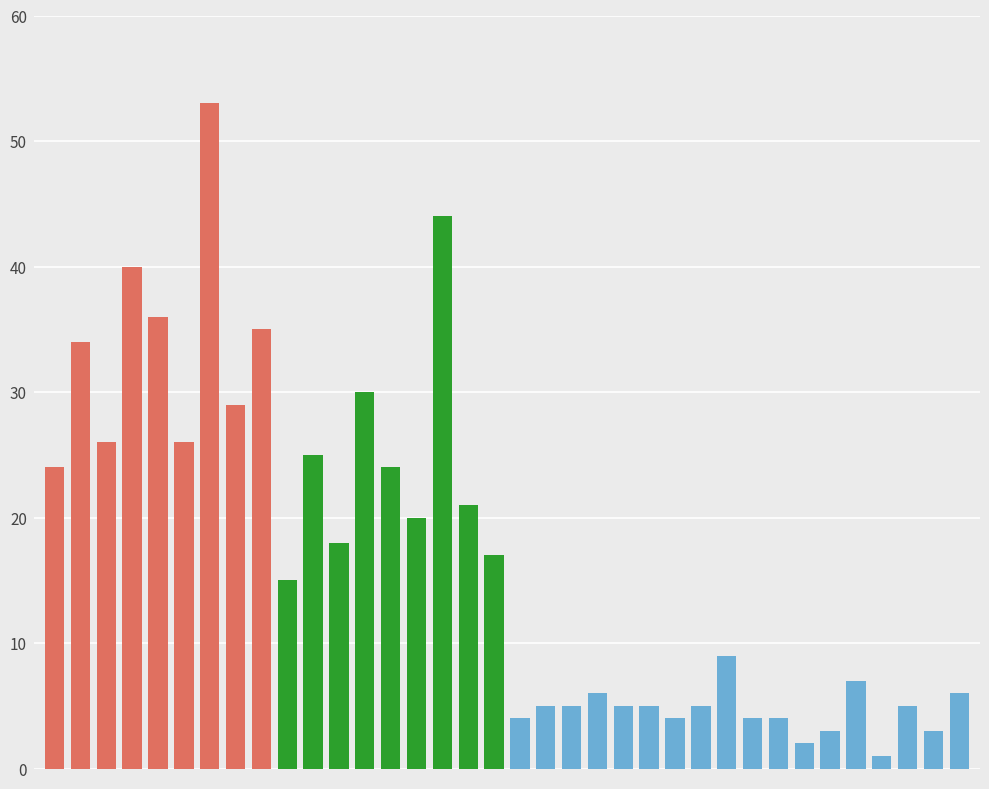

How many bars are there in total?

36